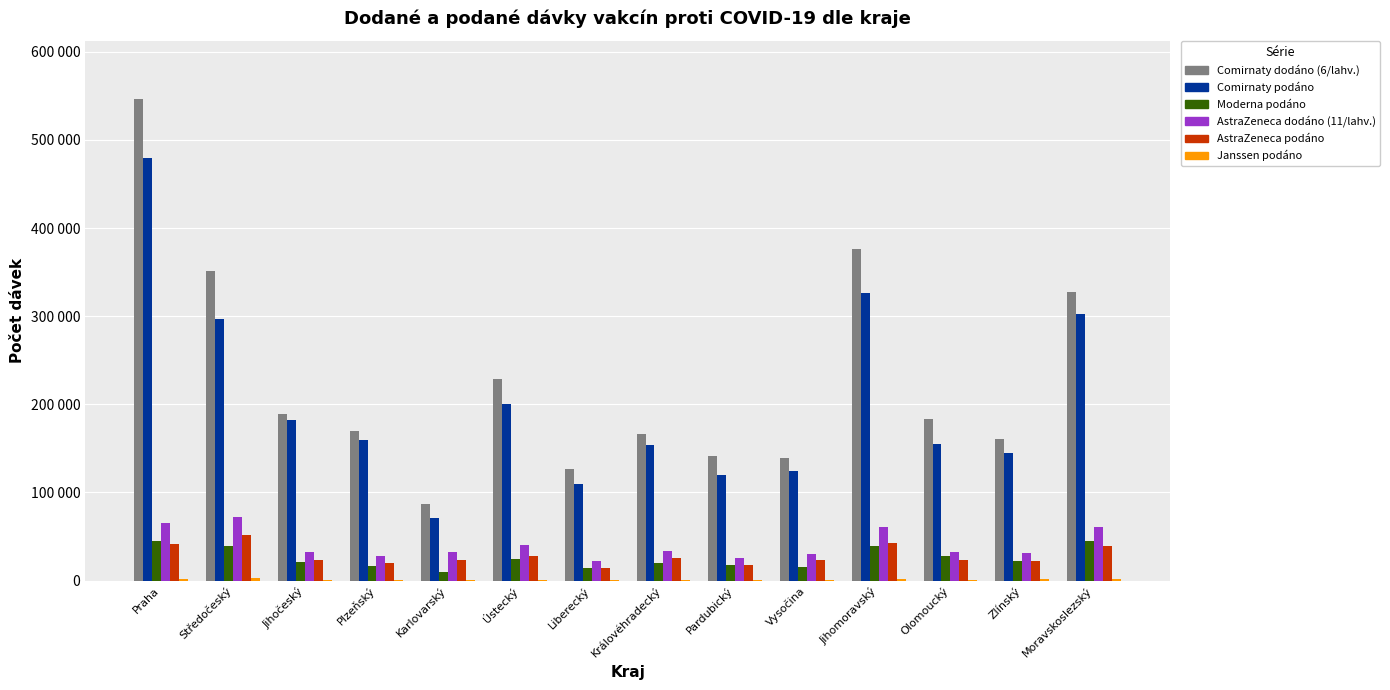

What is the sum of all AstraZeneca podáno values?

398354